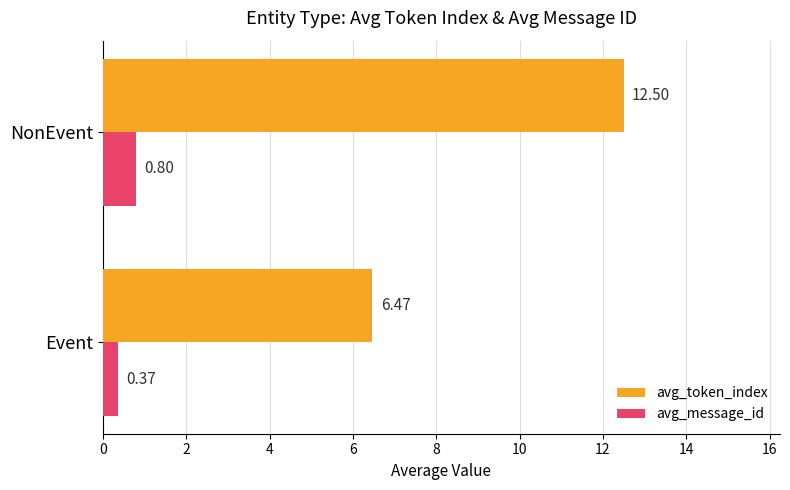

Which series changed the most between Event and NonEvent?

avg_token_index